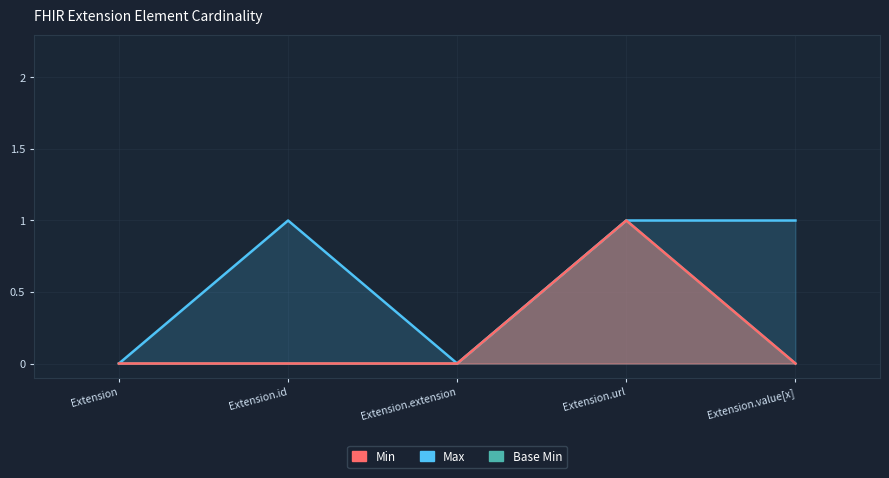

How many data points in Min are above 0?

1